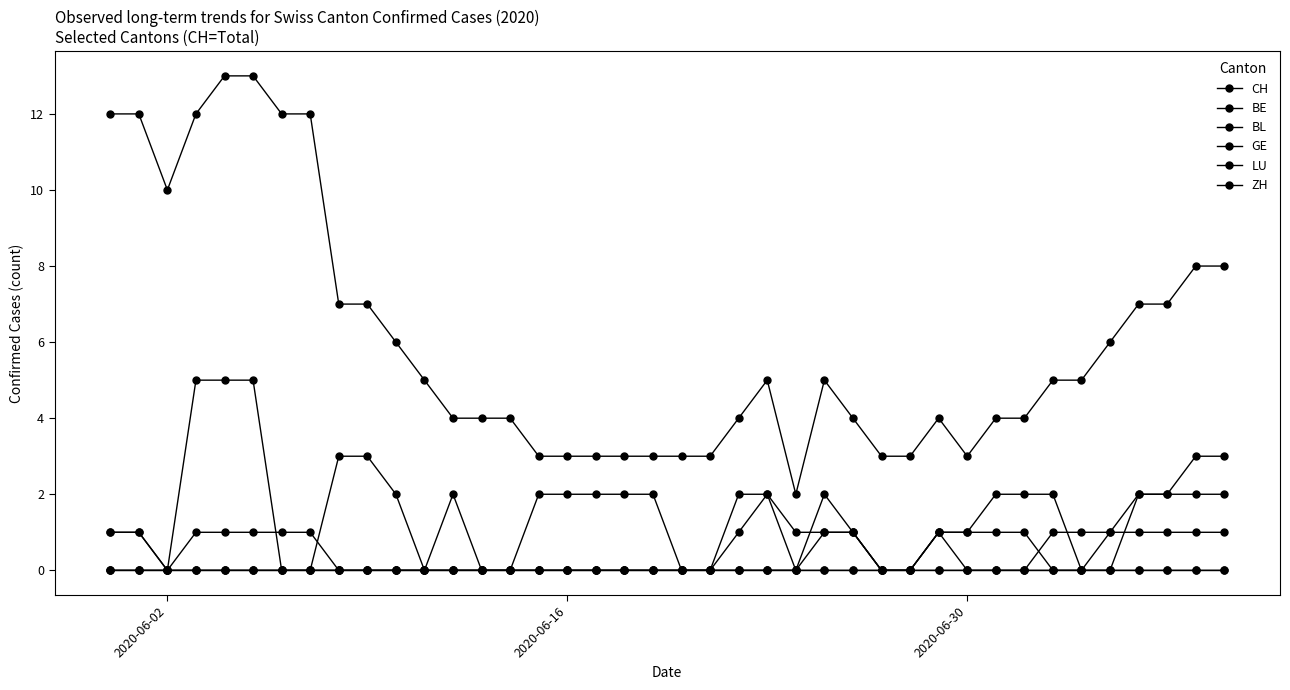

How many distinct data groups are displayed?

6